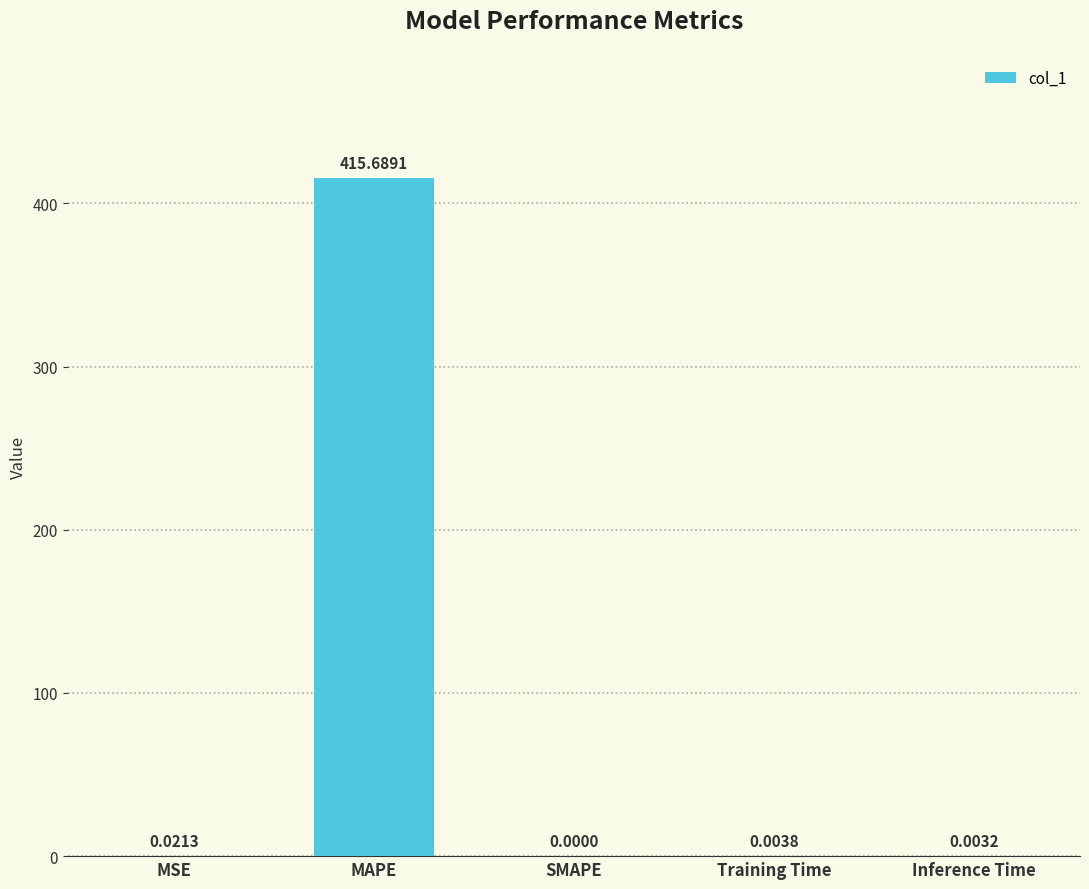

Which has a higher value, MSE or Training Time?

MSE